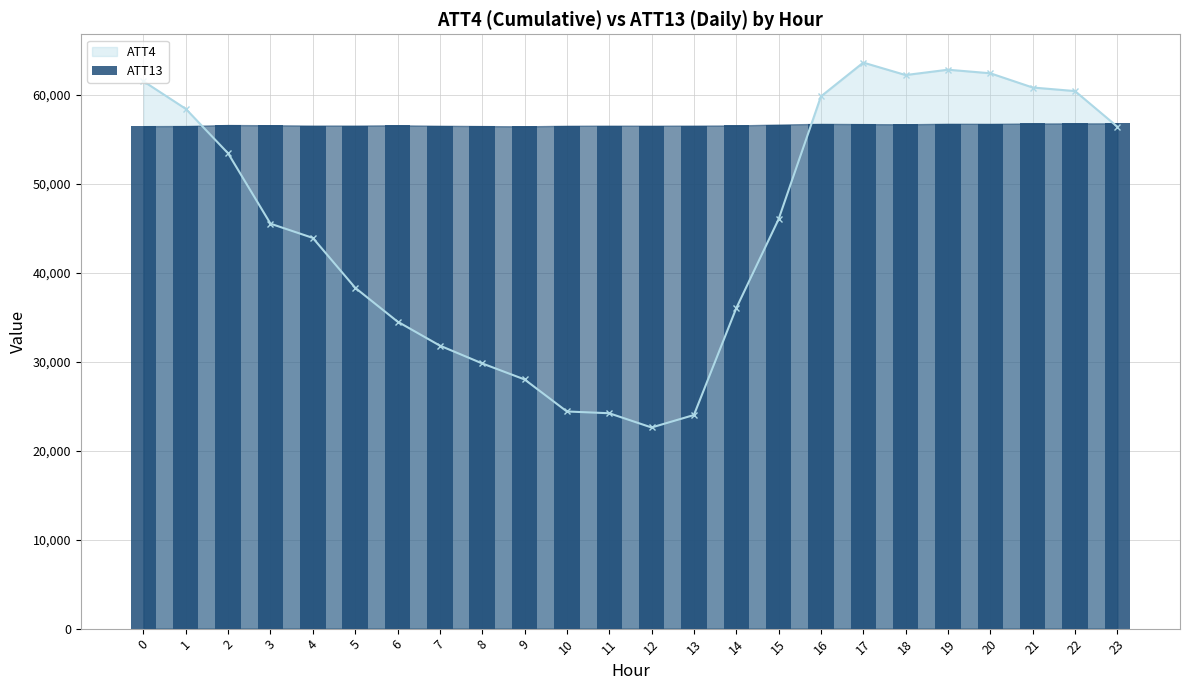

Where does the data first go above 56552?

2